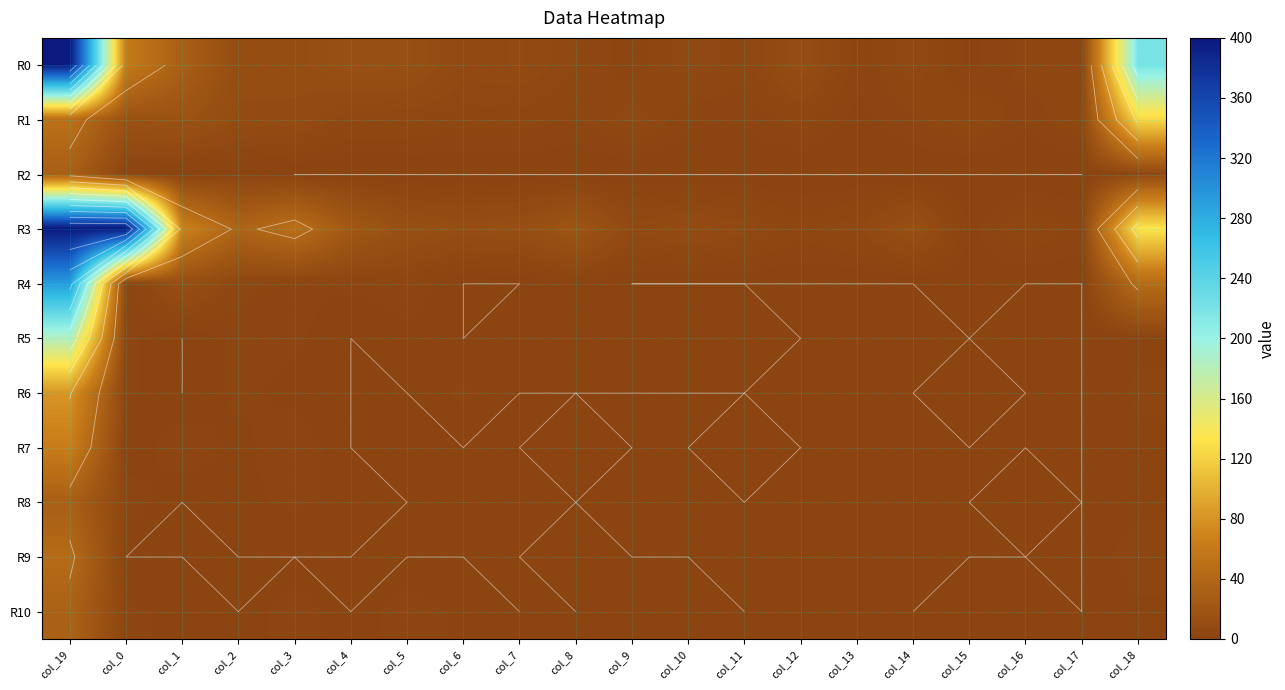

At which category is the sum across all series the highest?

col_19